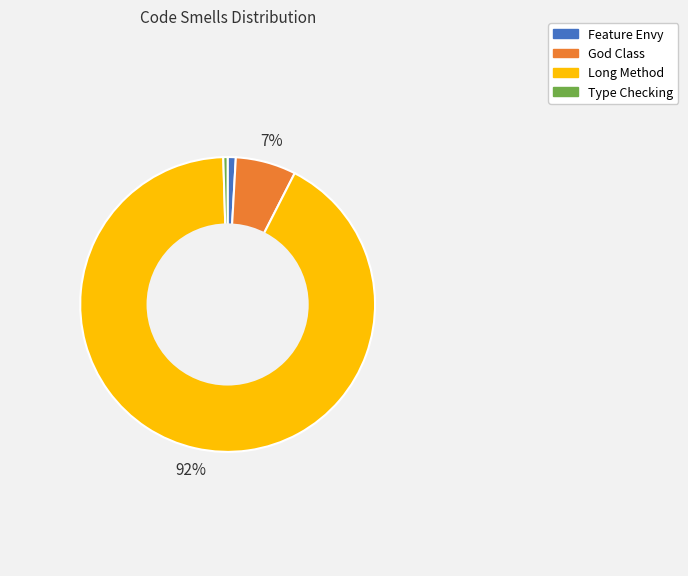

Between Feature Envy and Long Method, which is larger?

Long Method